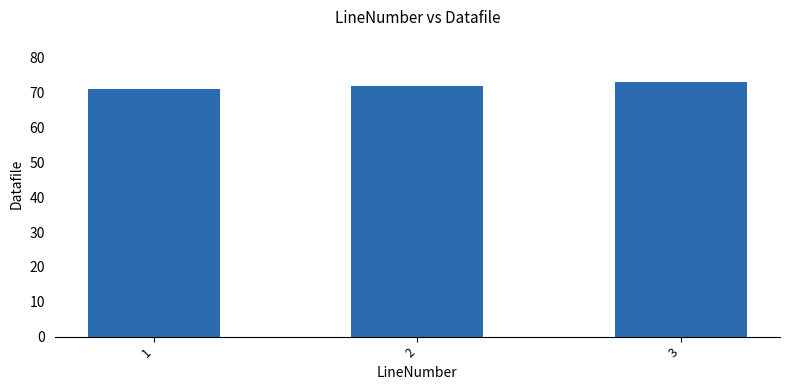

Reading left to right, extract all data points from this chart.

71	72	73